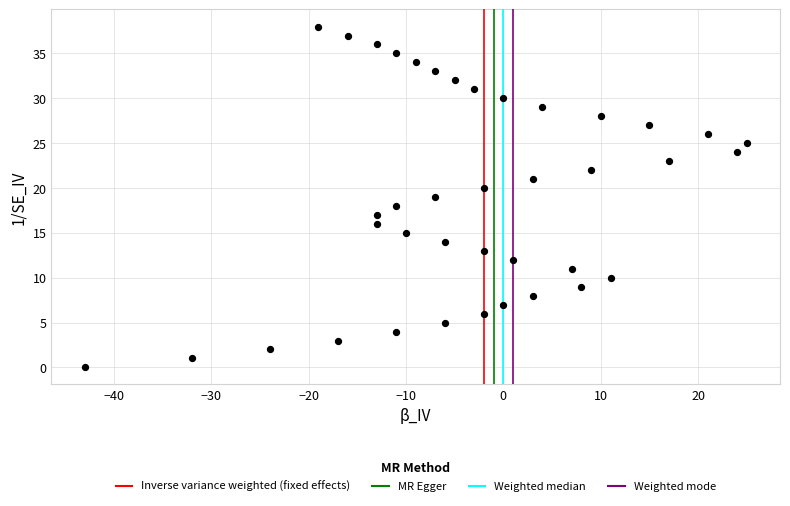

What is the range of Y values (max minus min)?

38